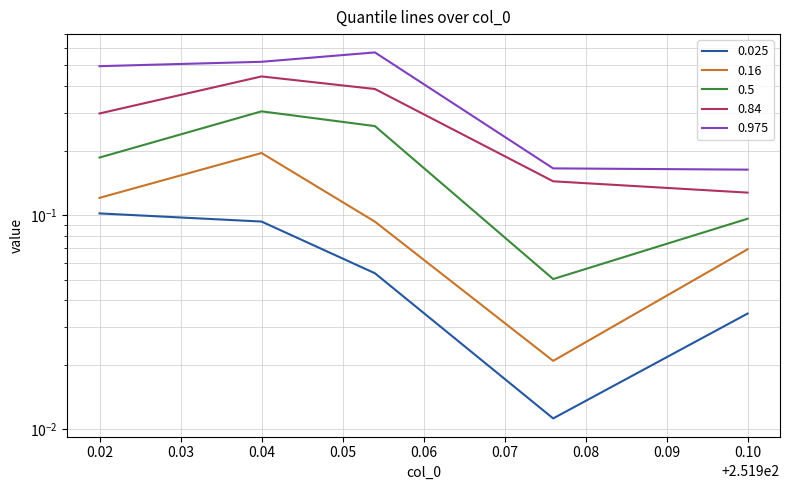

Which category has the lowest value in the 0.5 series?

251.976